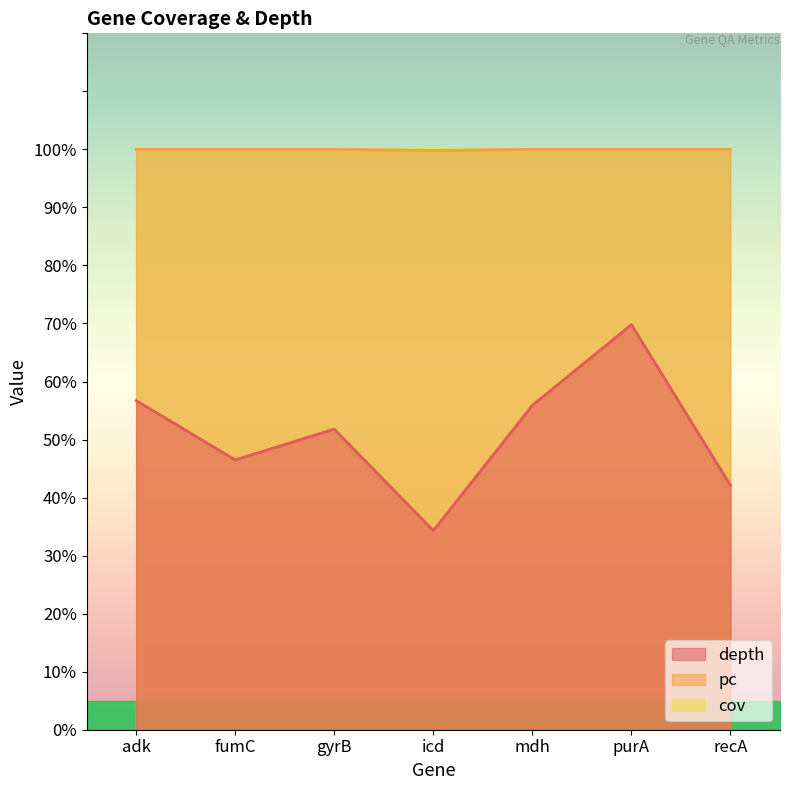

Which series has the largest total across all categories?

pc